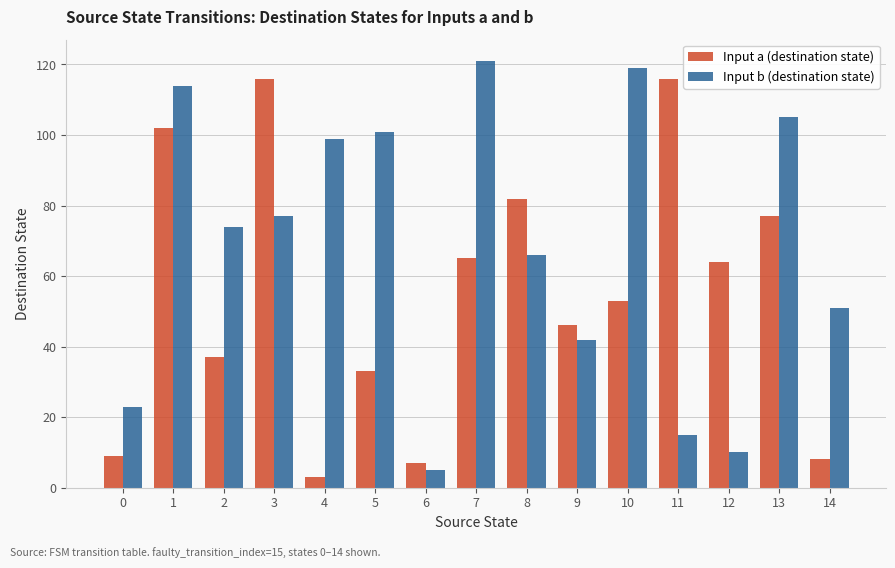

How many data points in Input a (destination state) are less than 53?

7